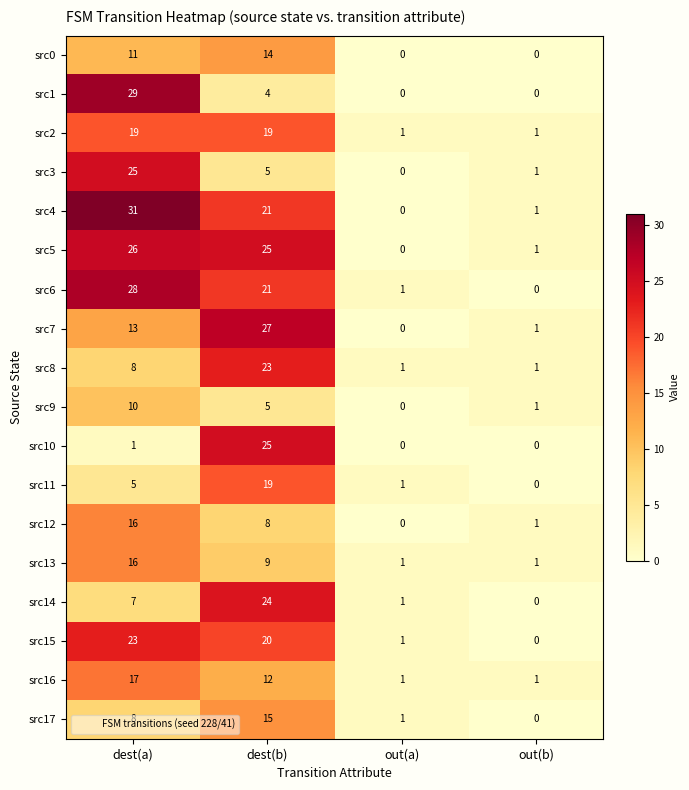

Is it true that src9 equals 4 at dest(a)?

False